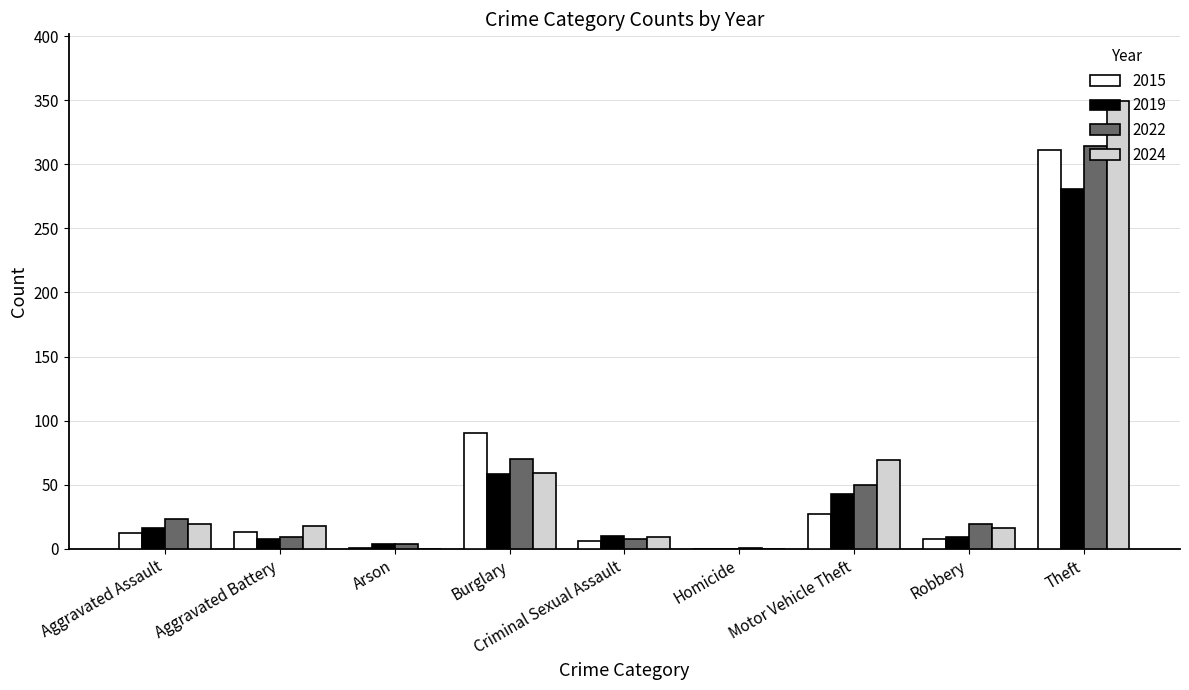

Which series has the largest total across all categories?

2024